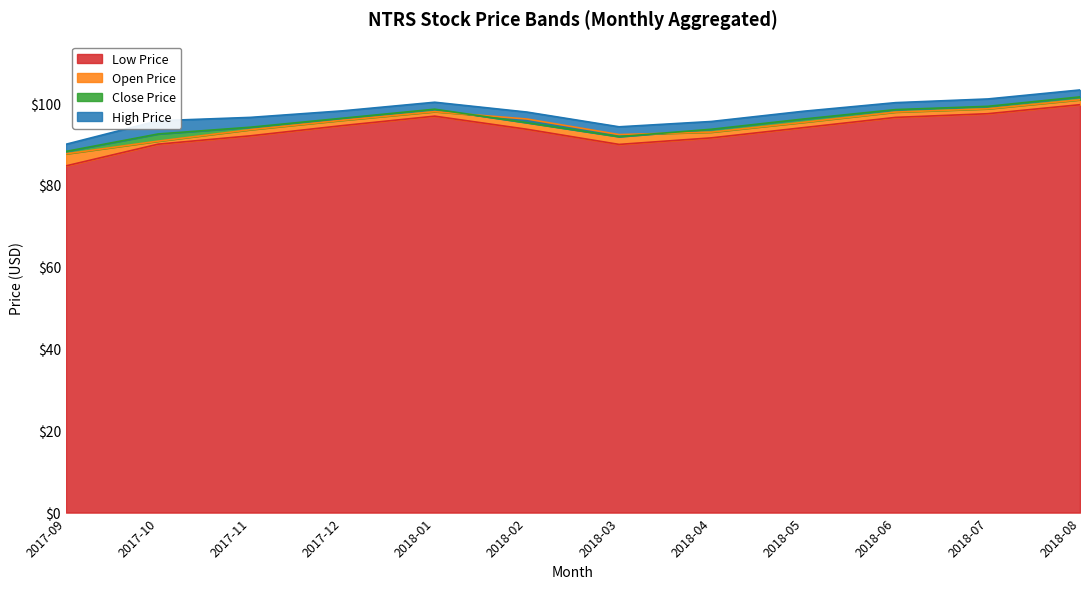

How many lines are shown in the chart?

4